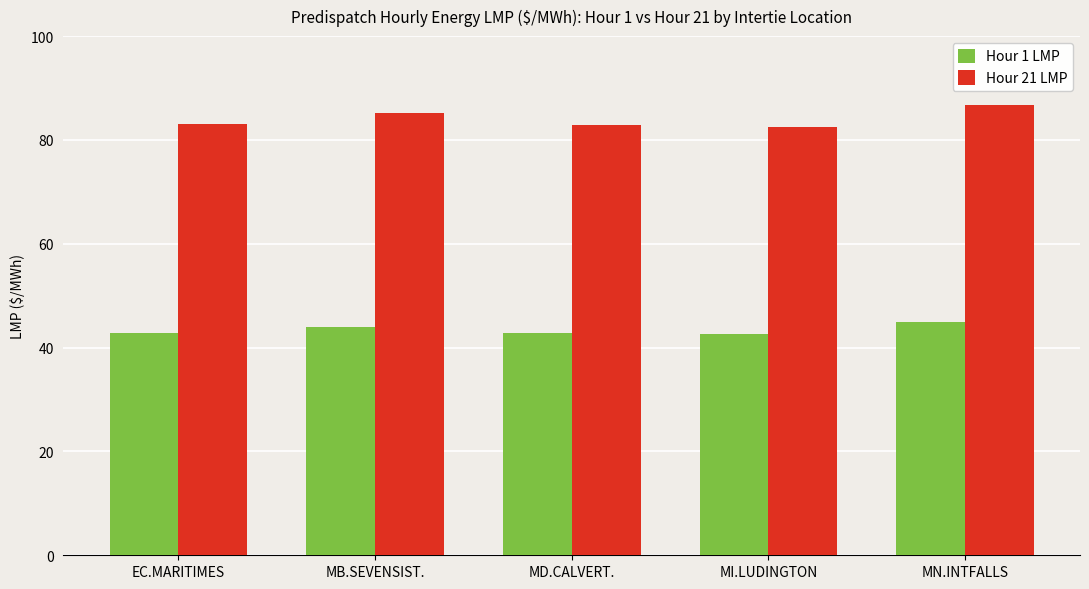

True or false: Hour 21 LMP has a value of 43.8 at MB.SEVENSIST..

False